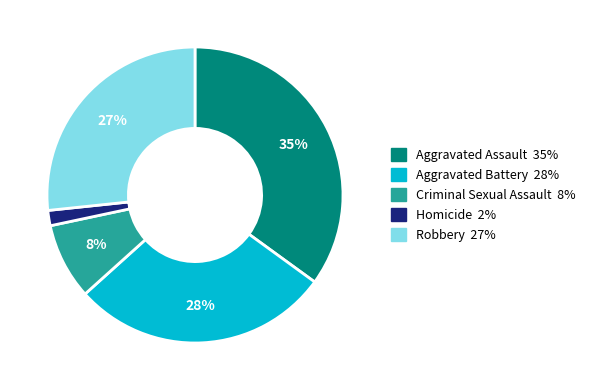

How many segments does this pie chart have?

5